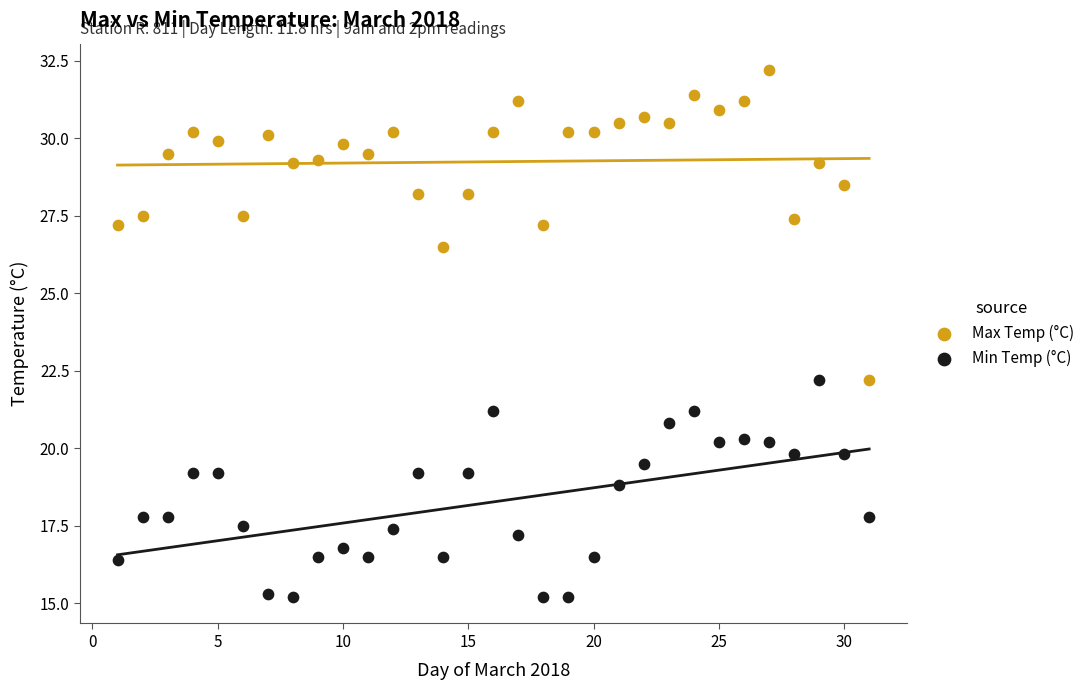

What are all the series names shown in the legend?

Max Temp (°C), Min Temp (°C)